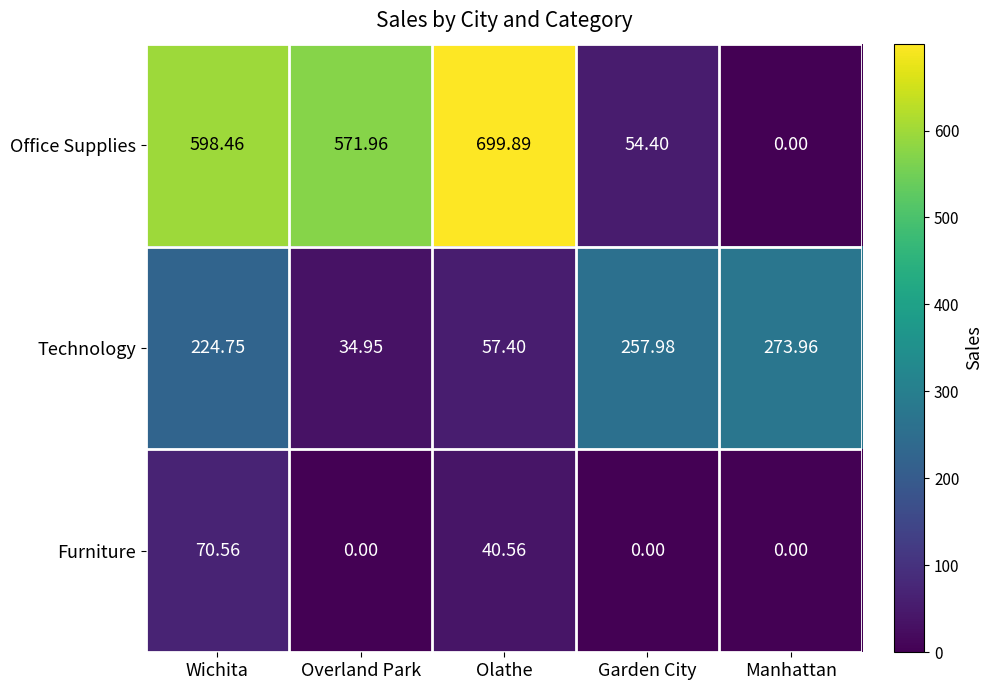

Where does the Office Supplies series first go above 571?

Wichita